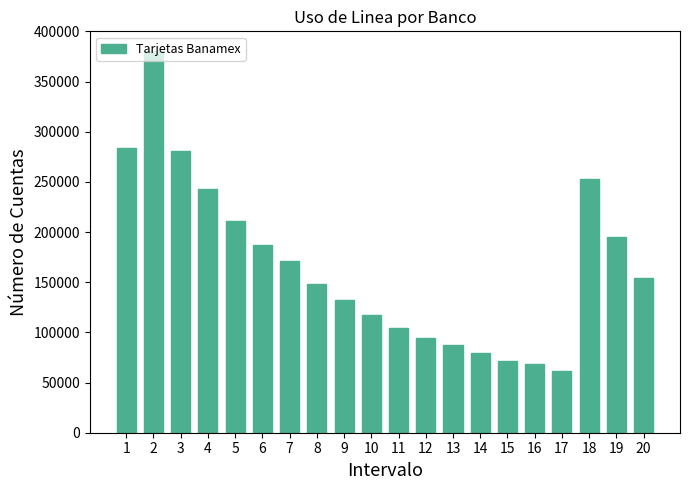

What is the smallest value displayed?

61386